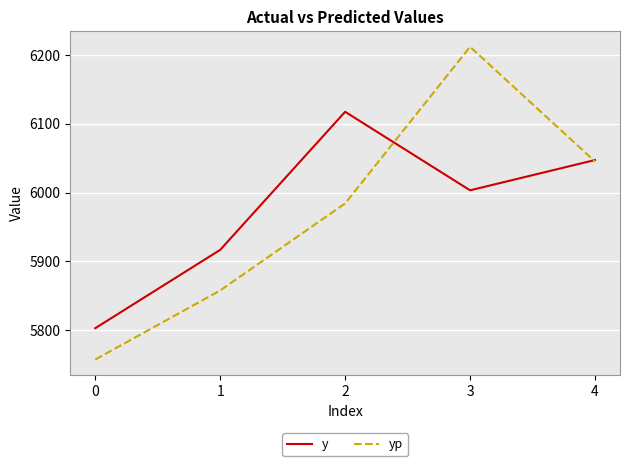

The yp series shows 6211.9 at 3. True or false?

True